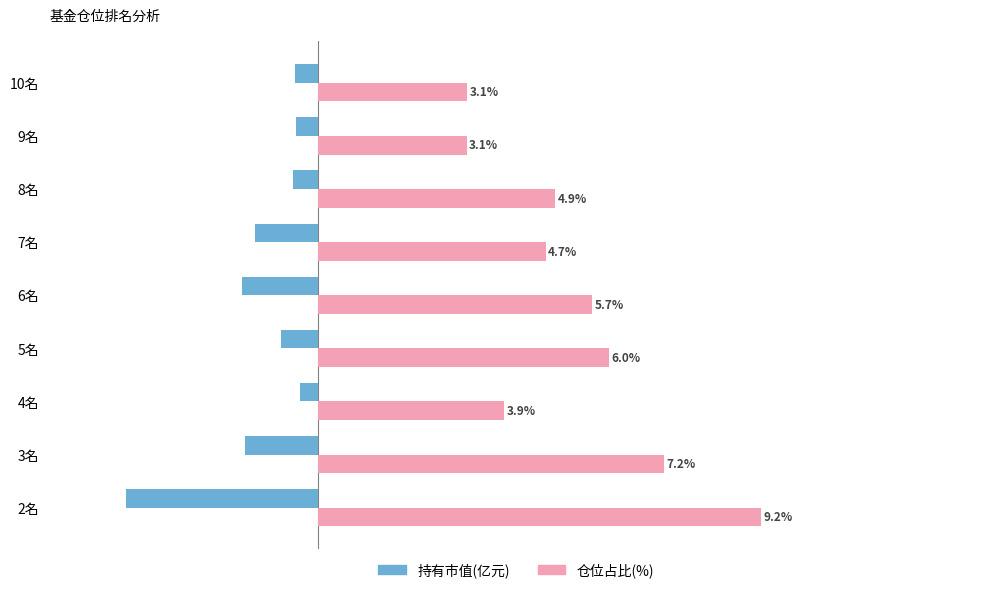

Is the value of 持有市值(亿元) at 9名 greater than the value of 仓位占比(%) at 3名?

No